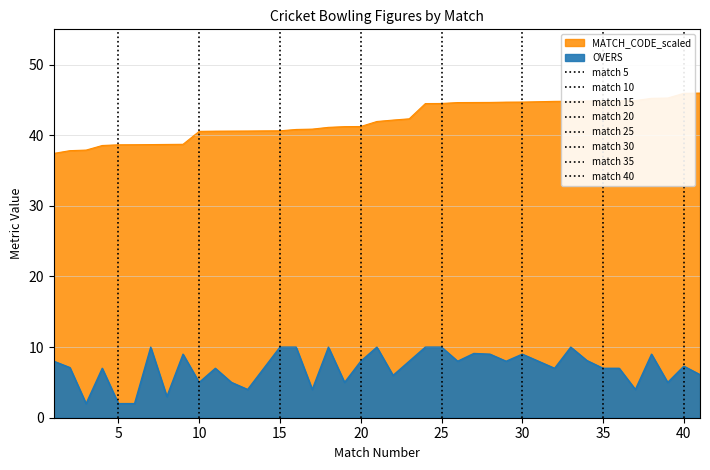

Where does the OVERS series first go above 7?

1